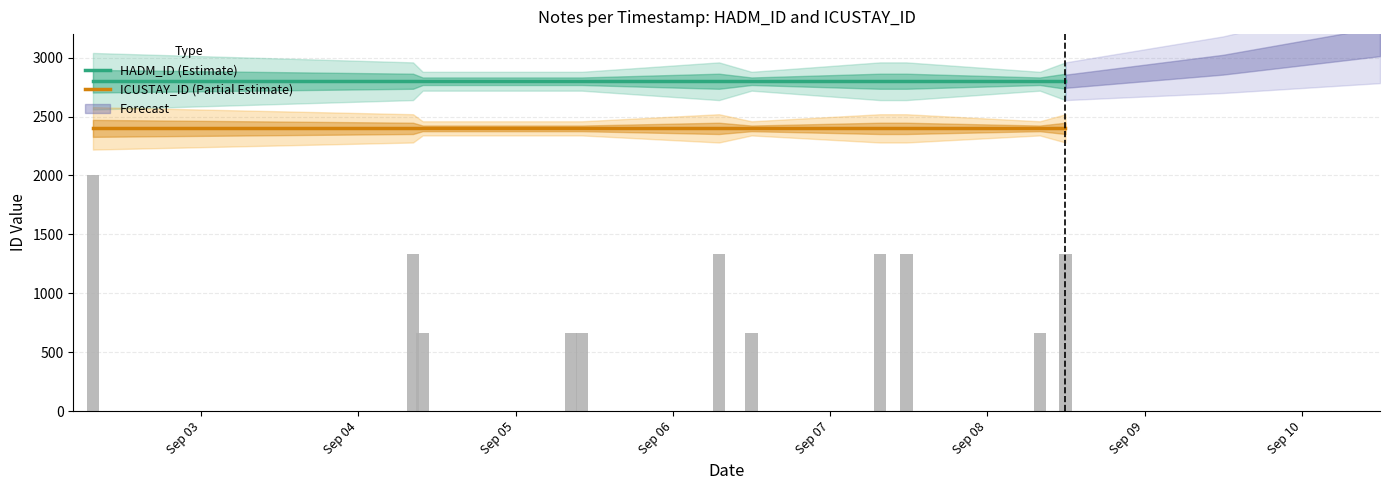

At how many categories does at least one series exceed 2479?

11